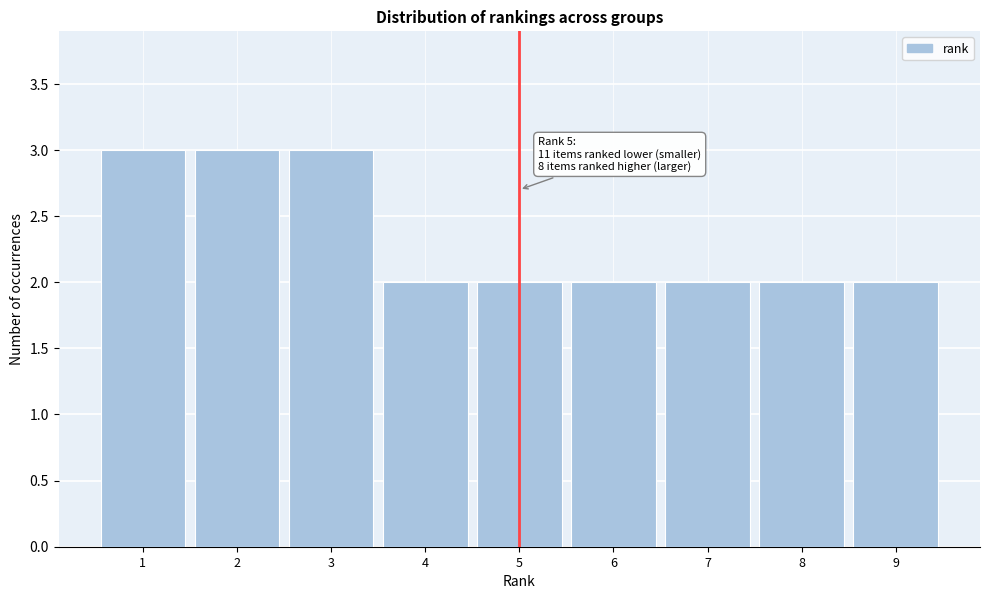

Reading left to right, transcribe all the data shown in this chart.

3	3	3	2	2	2	2	2	2